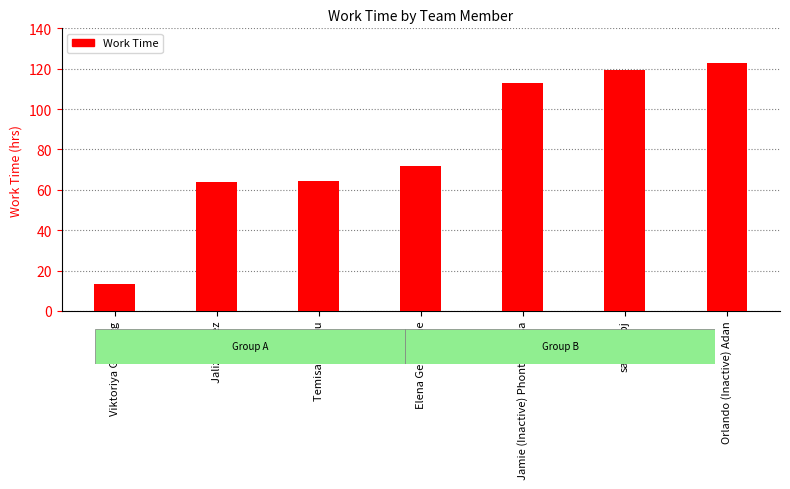

Approximately how many times larger is the value at Jamie (Inactive) Phontharaksa compared to Temisan Otubu?

1.8